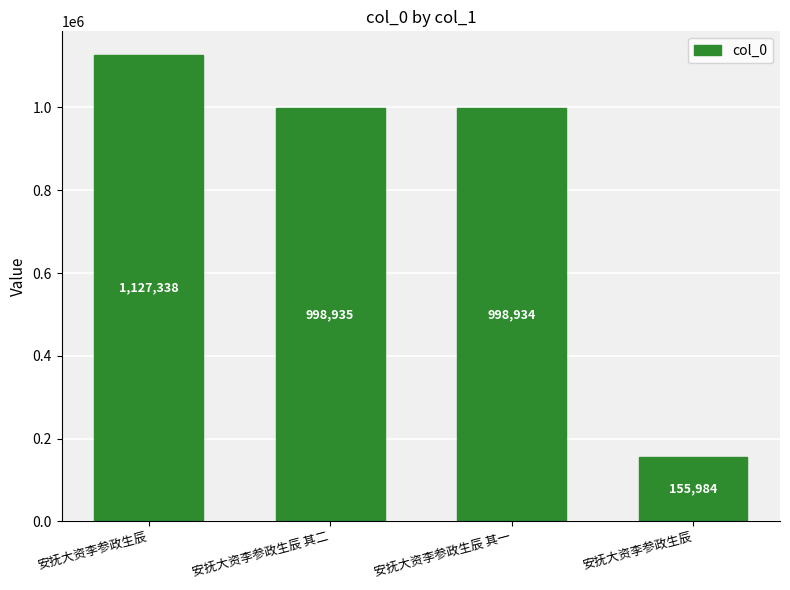

Reading left to right, transcribe all the data shown in this chart.

安抚大资李参政生辰=1127338	安抚大资李参政生辰 其二=998935	安抚大资李参政生辰 其一=998934	安抚大资李参政生辰=155984